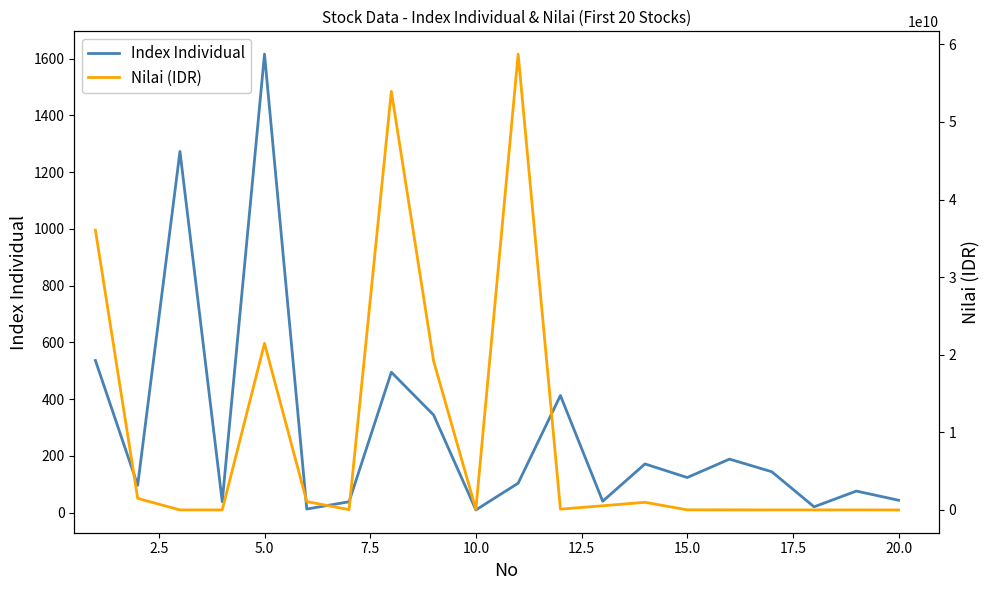

The Index Individual series shows 9.4 at 10.0. True or false?

True